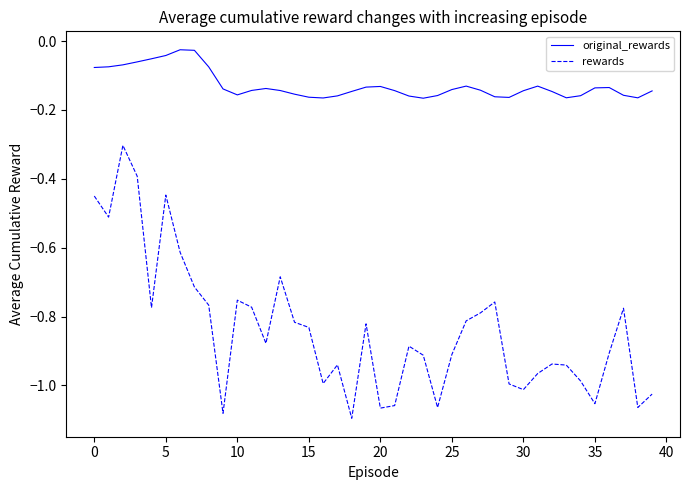

True or false: rewards has more than 2 interior local peaks.

True